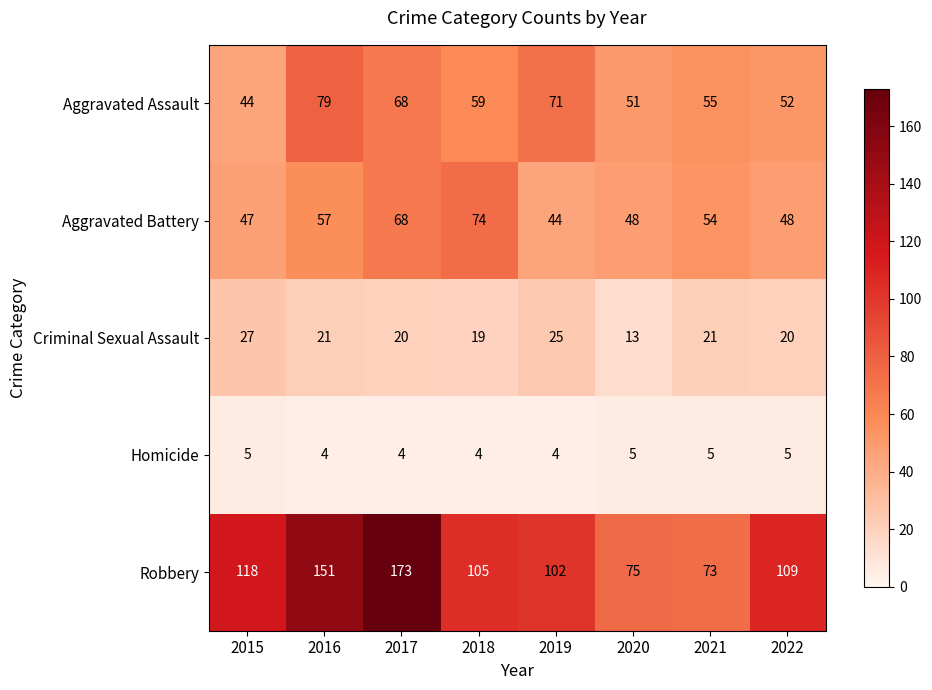

What is the total value across all series at 2018?

261